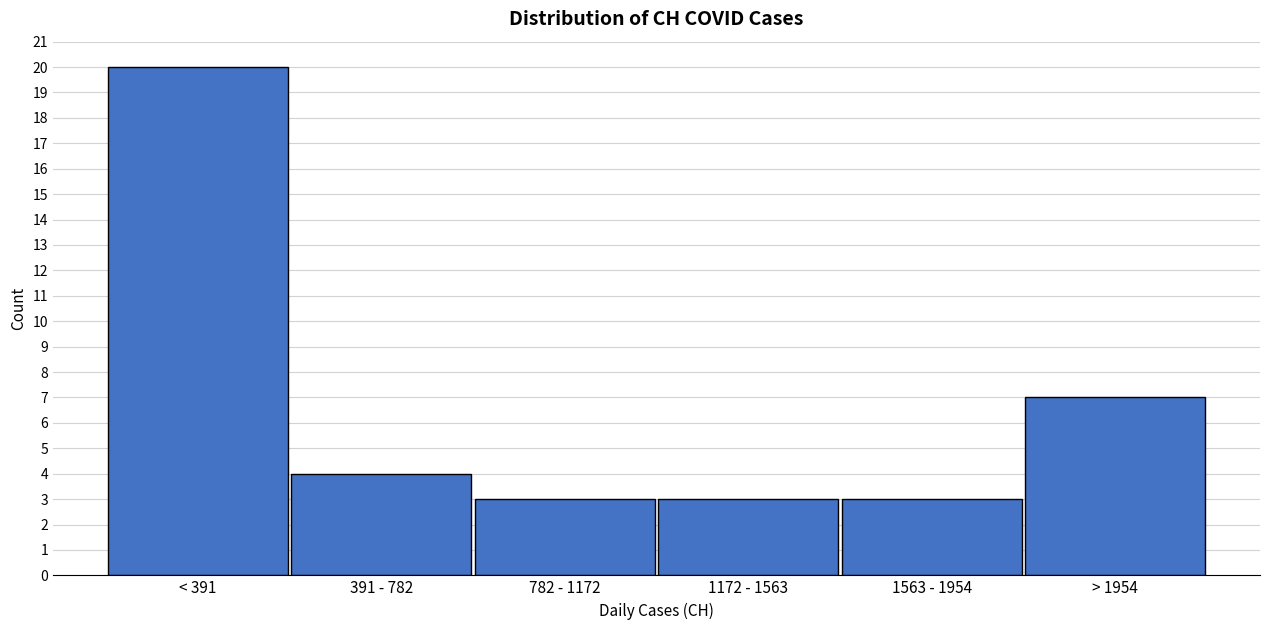

Reading left to right, transcribe all the data shown in this chart.

20	4	3	3	3	7